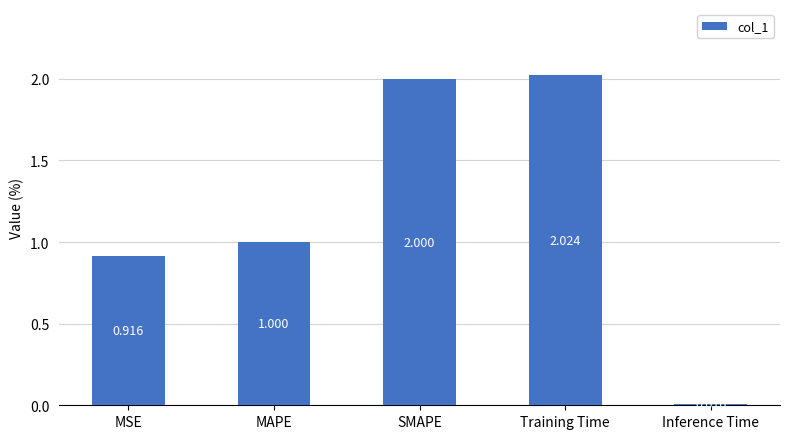

What is the change in value from SMAPE to Inference Time?

-2.0